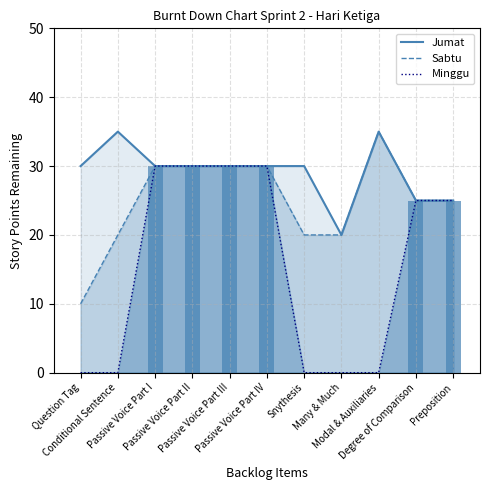

Reading right to left, transcribe all the data shown in this chart.

Jumat: 25	25	35	20	30	30	30	30	30	35	30
Sabtu: 25	25	35	20	20	30	30	30	30	20	10
Minggu: 25	25	0	0	0	30	30	30	30	0	0